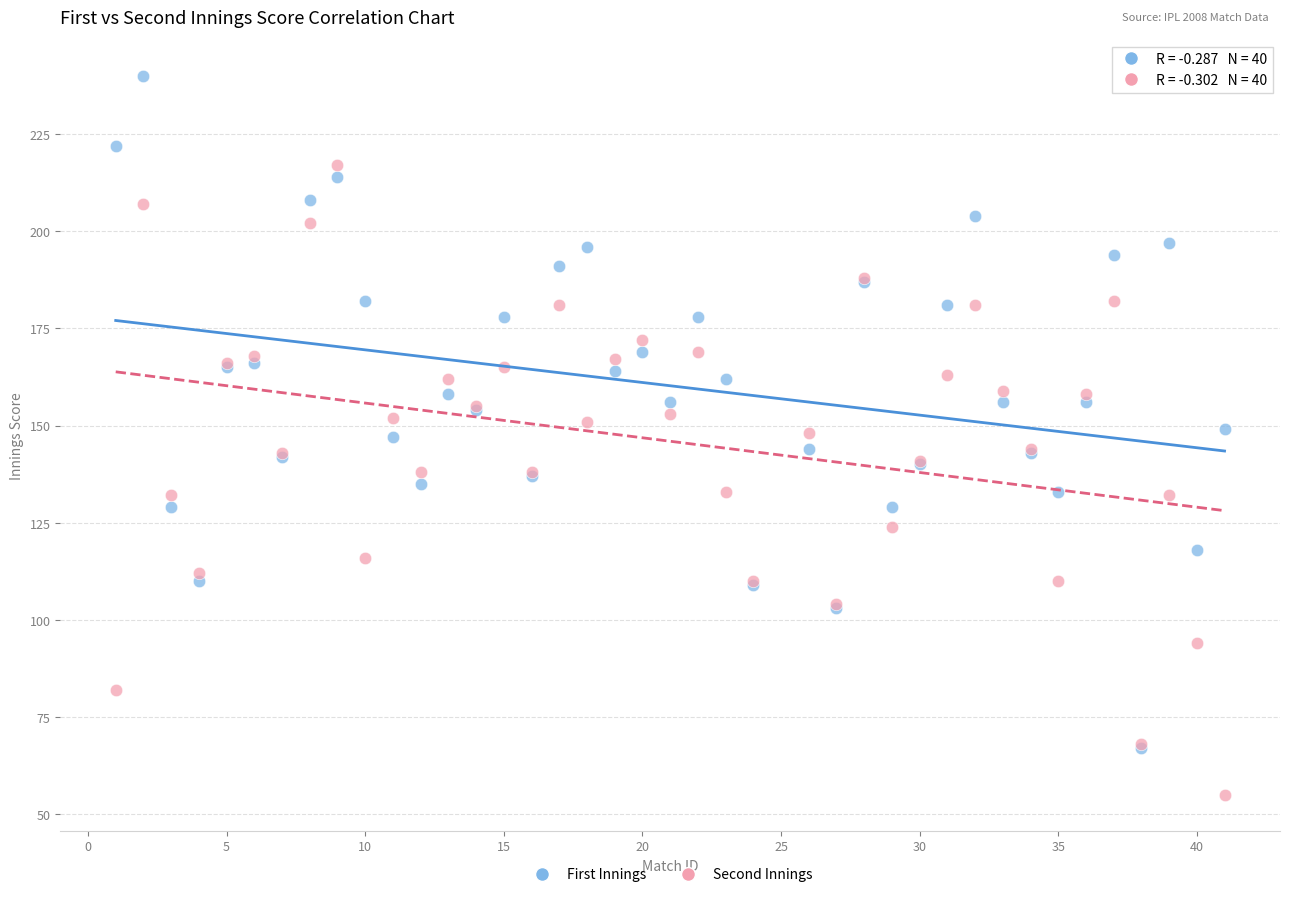

Which series contains the highest Y value?

First Innings